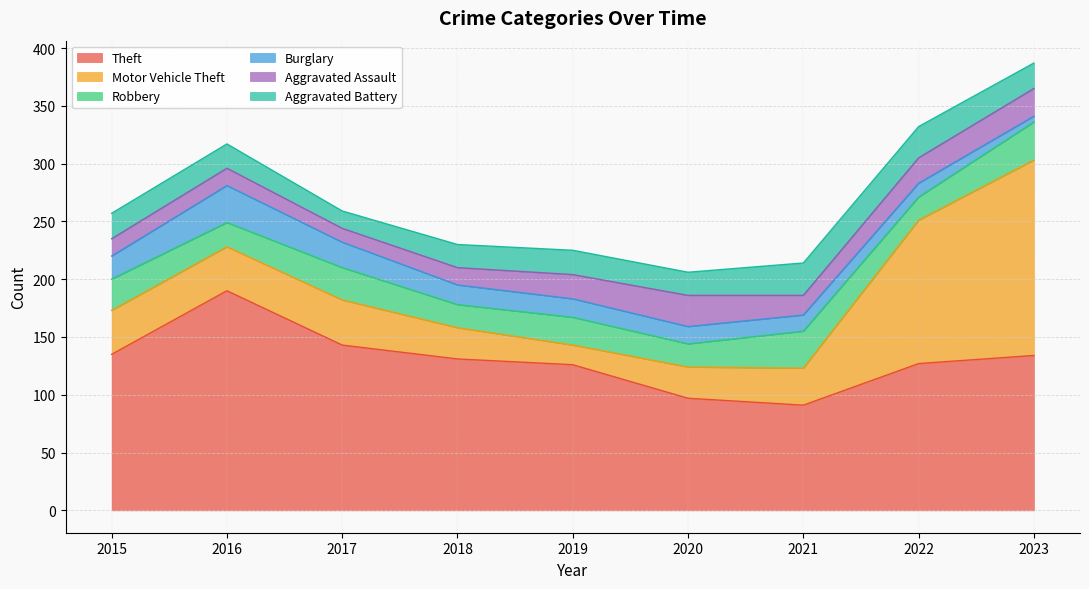

Read the Motor Vehicle Theft value at 2018.

27